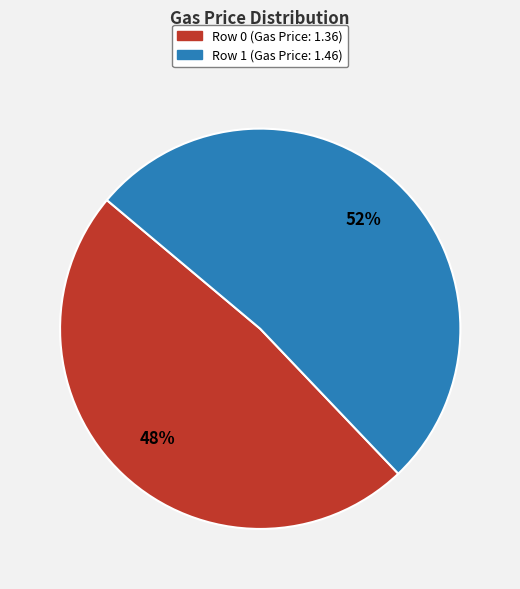

How many segments does this pie chart have?

2